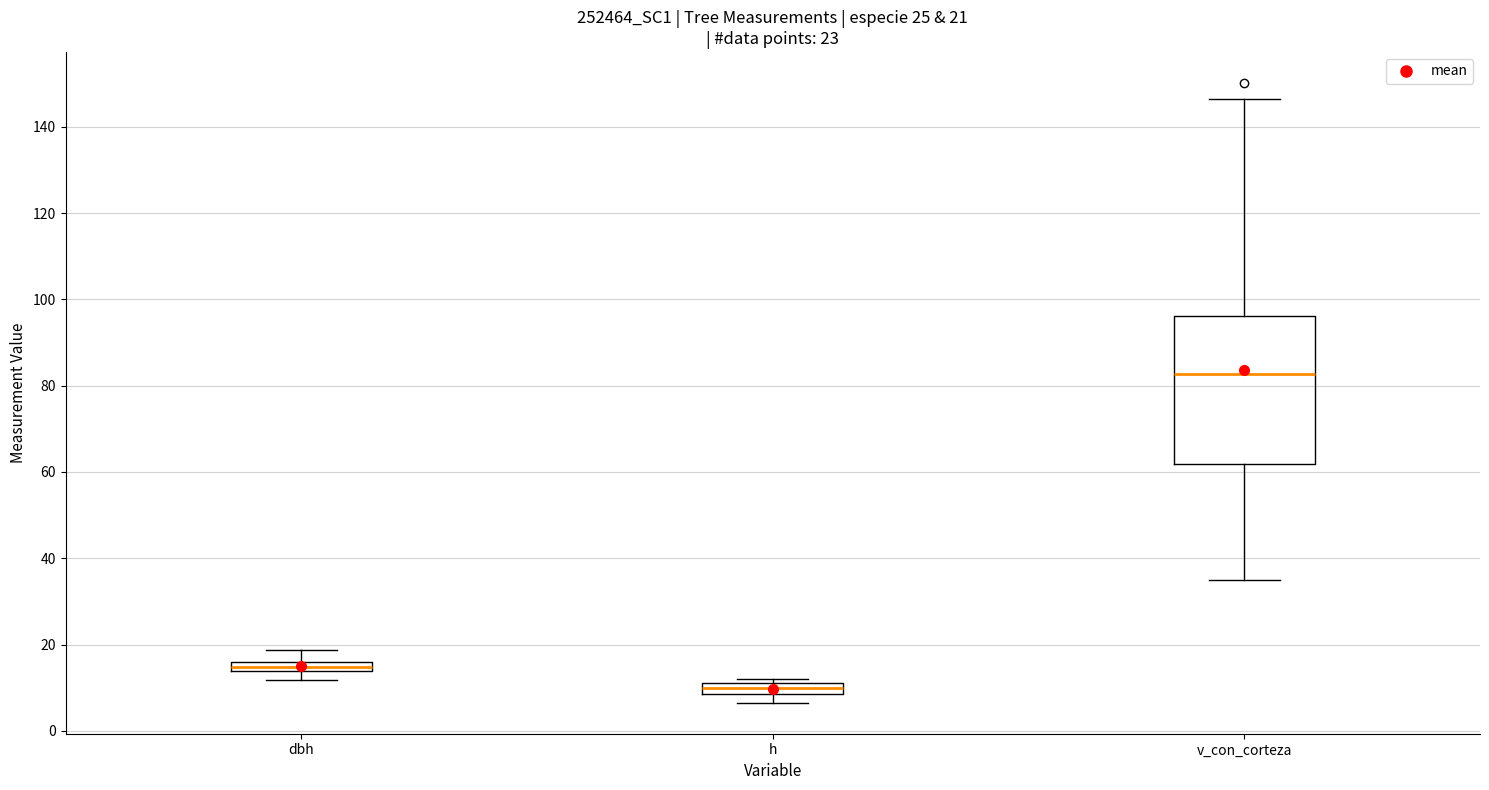

Which box is the tallest, from its lower edge to its upper edge?

v_con_corteza